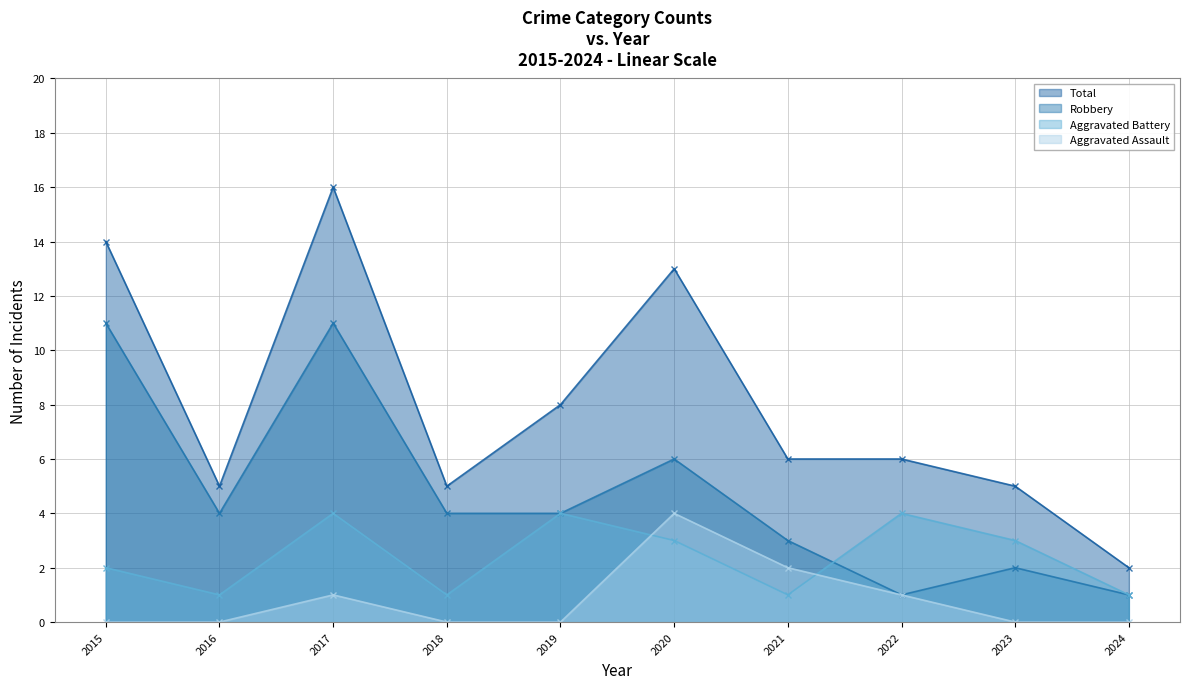

Where do Robbery and Aggravated Battery first cross each other?

2021 and 2022